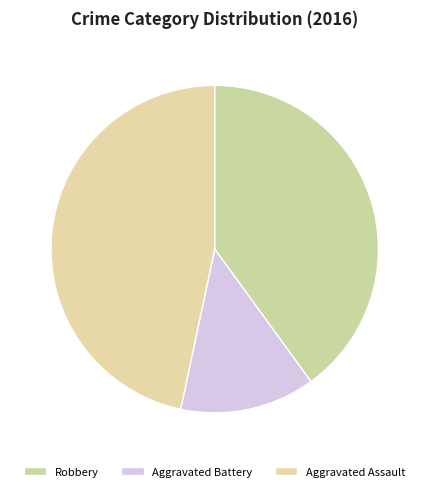

What is the ratio of the value at Robbery to the value at Aggravated Battery?

3.0